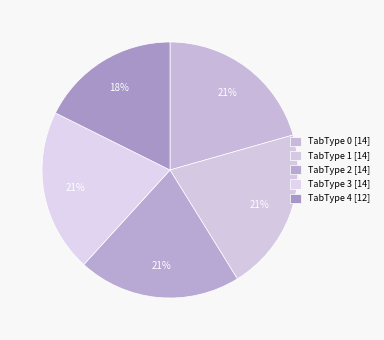

How many slices are in this pie chart?

5